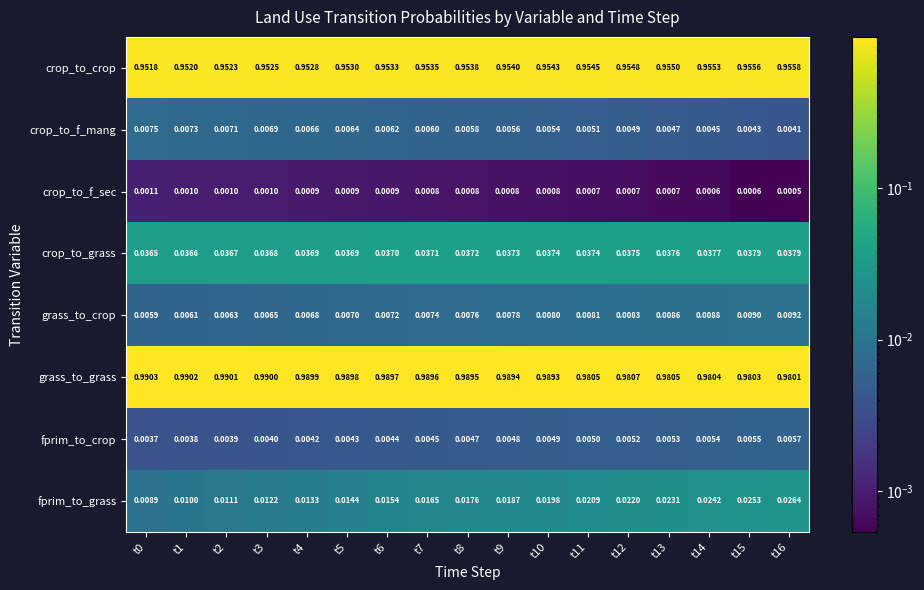

Is the value of crop_to_grass at t10 greater than the value of fprim_to_crop at t2?

Yes